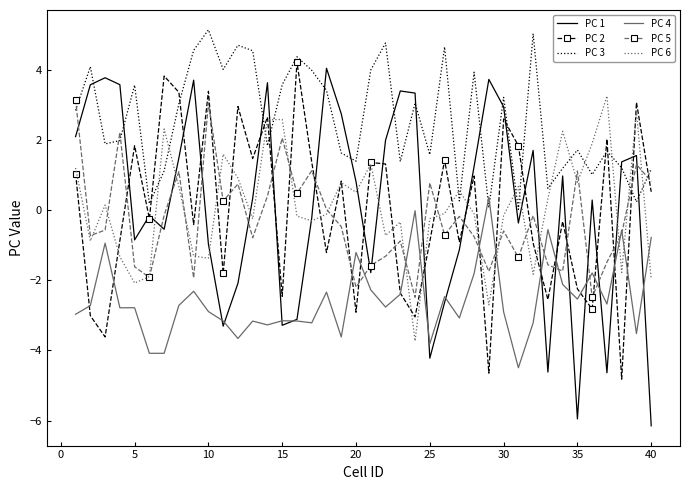

How many values in the PC 4 series exceed -2?

9